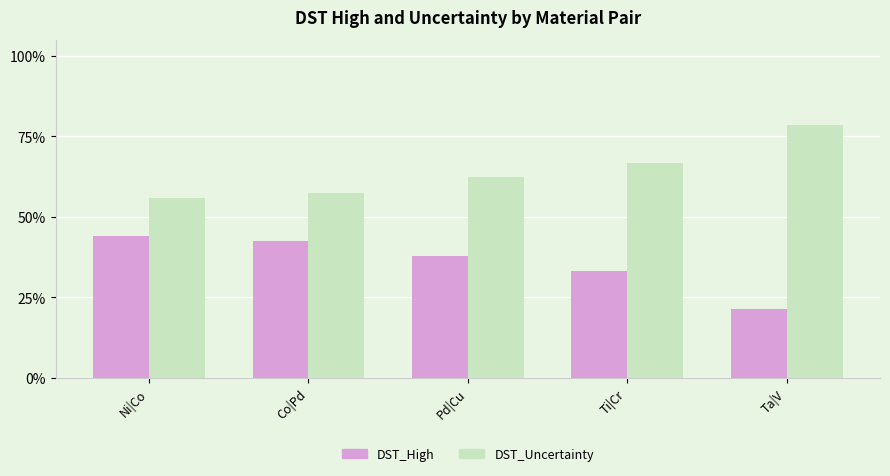

What are all the series names shown in the legend?

DST_High, DST_Uncertainty